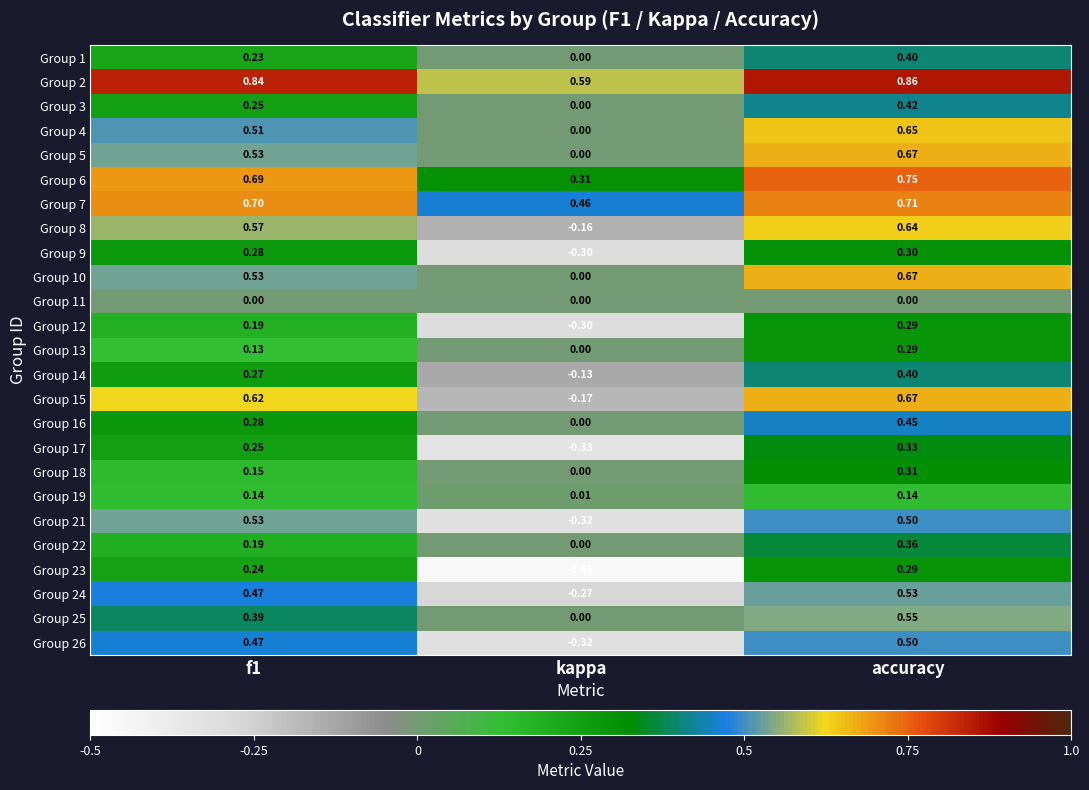

At which label does Group 4 reach its peak?

accuracy